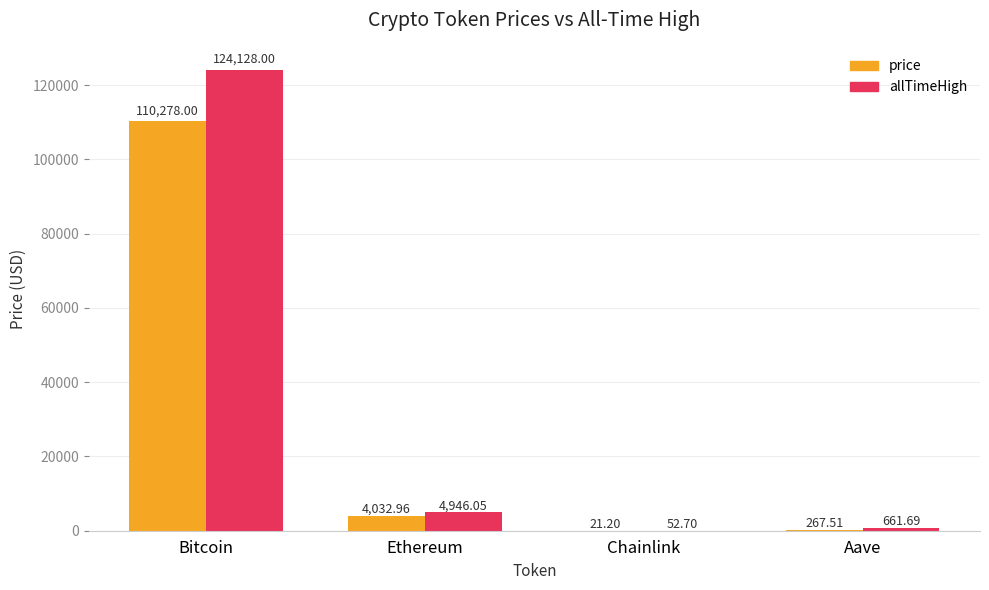

Are the bars horizontal?

No